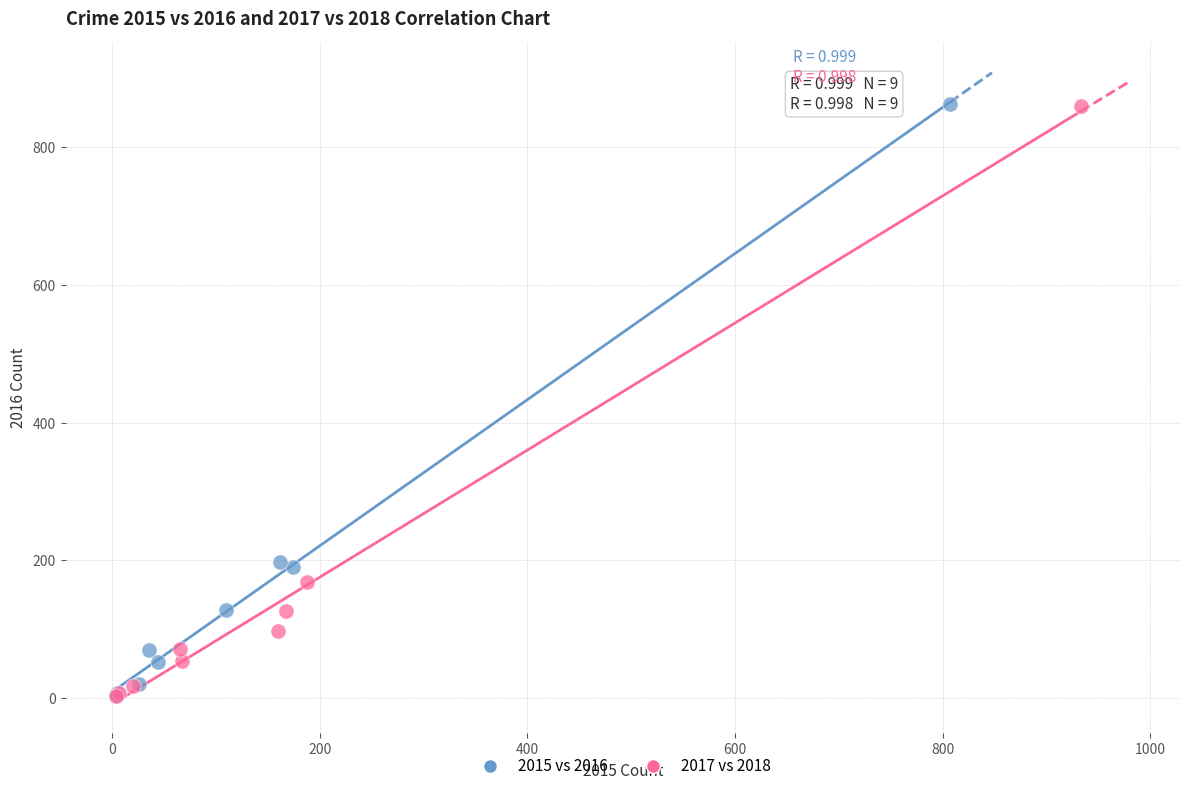

Which series has the widest spread of Y values?

2015 vs 2016